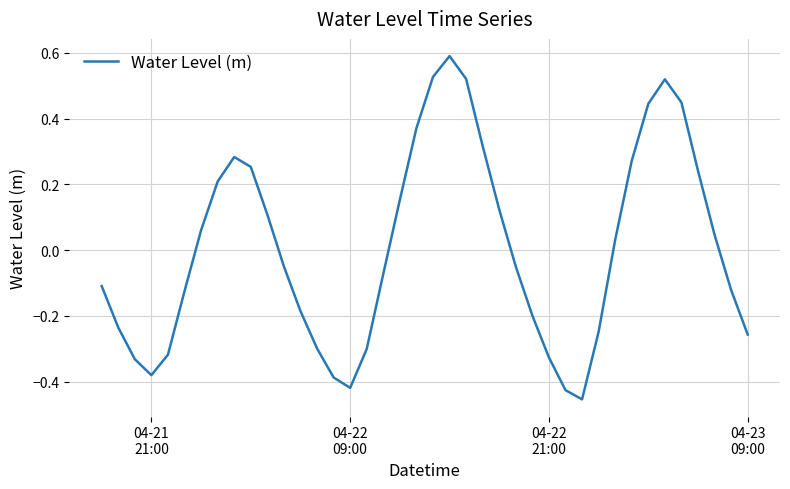

Is this an area chart (filled region under the line)?

No